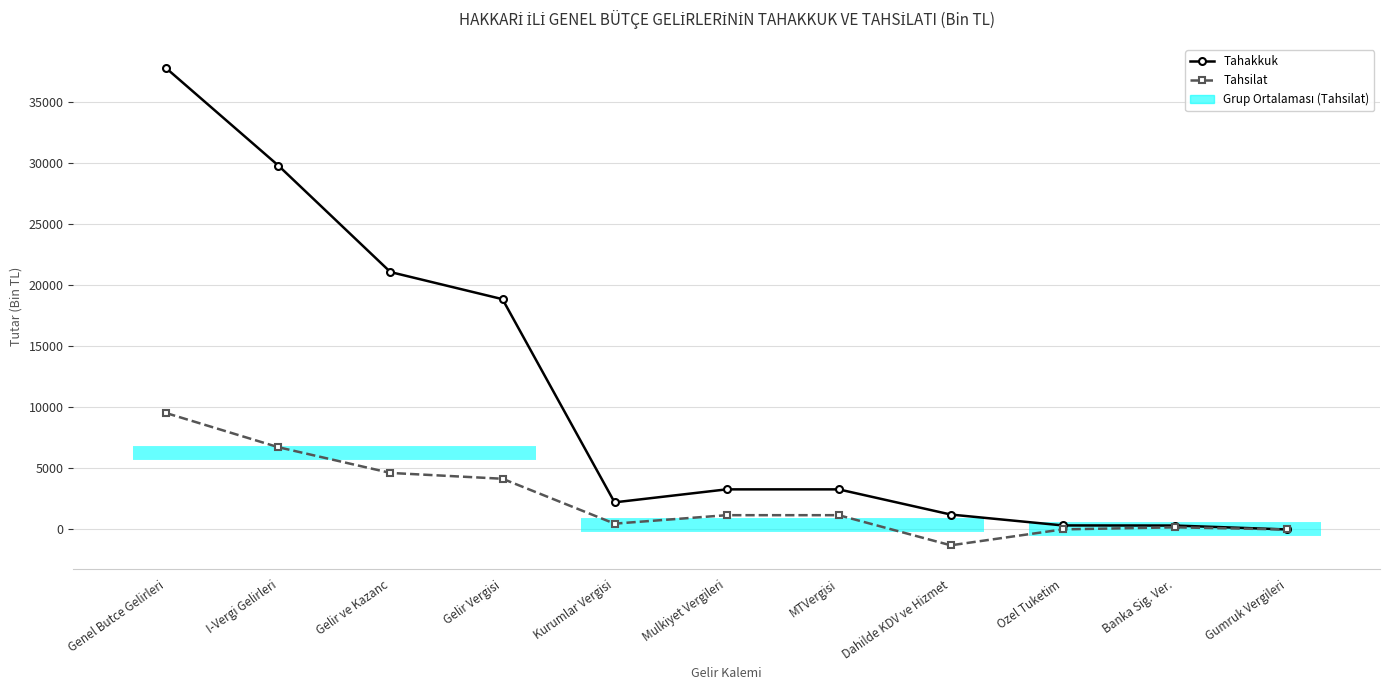

Between Genel Butce Gelirleri and Gelir ve Kazanc, which series saw the biggest shift?

Tahakkuk